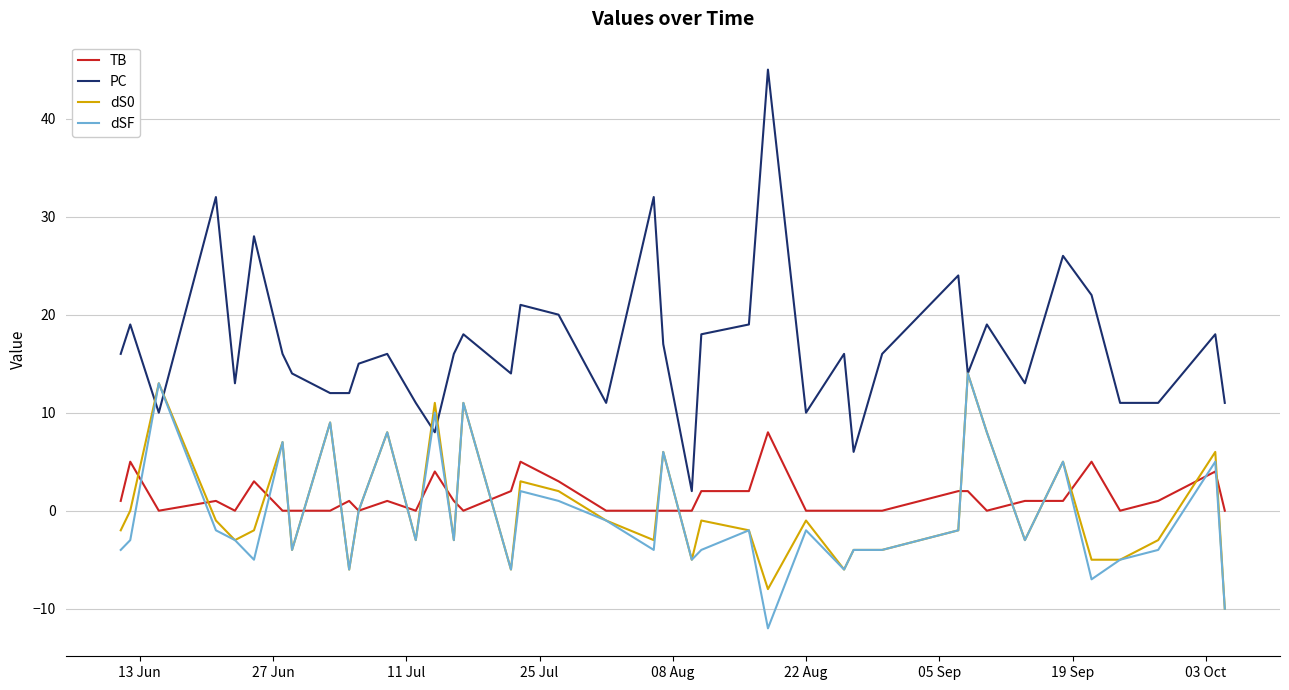

Is this an area chart (filled region under the line)?

No